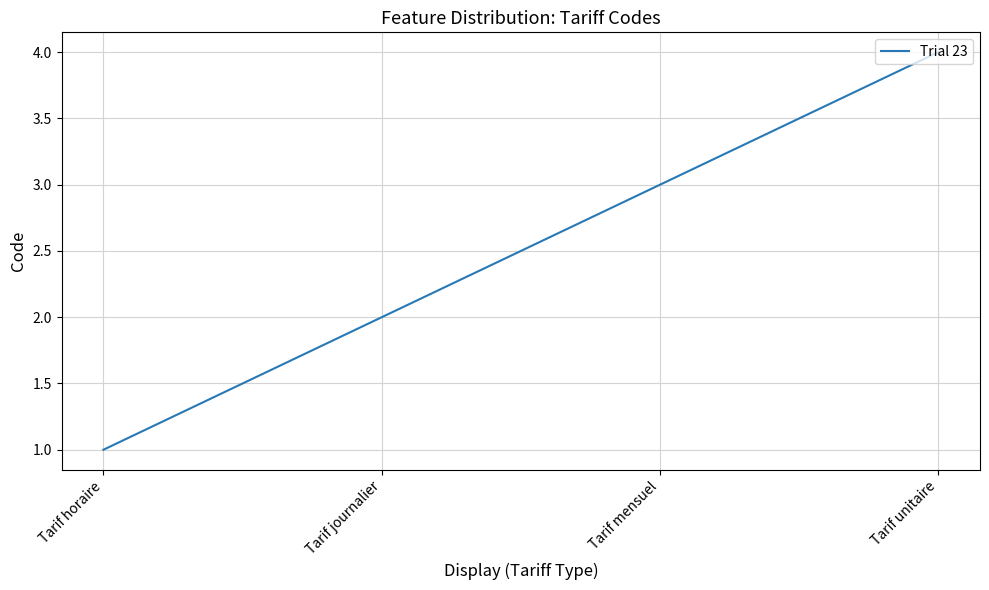

Approximately how many times larger is the value at Tarif journalier compared to Tarif mensuel?

0.7